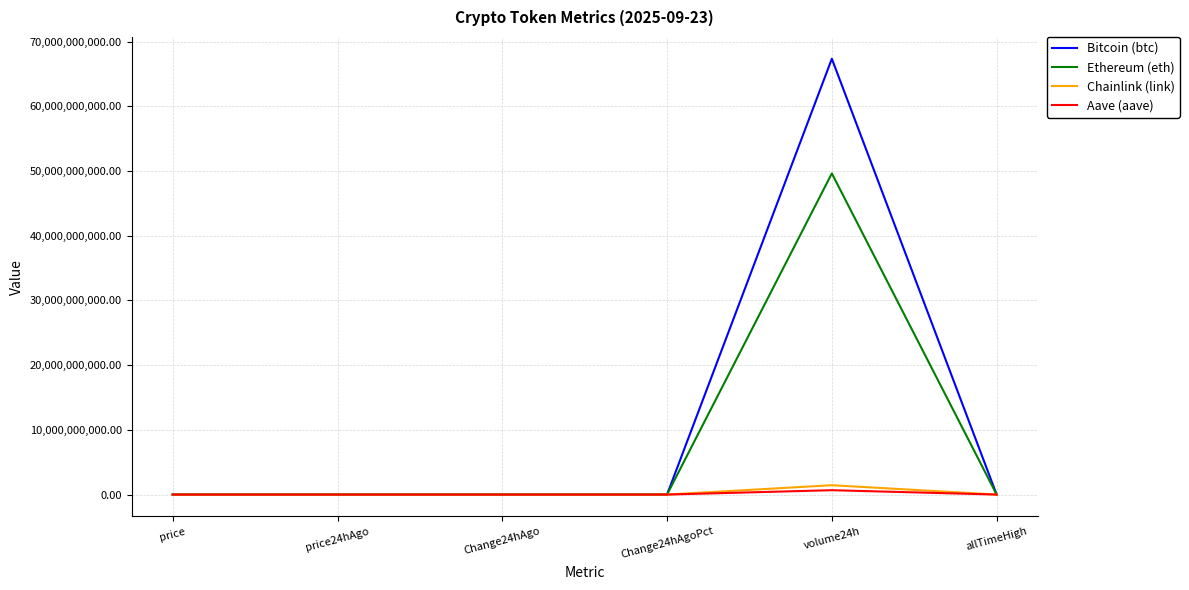

Which series has the largest total across all categories?

Bitcoin (btc)